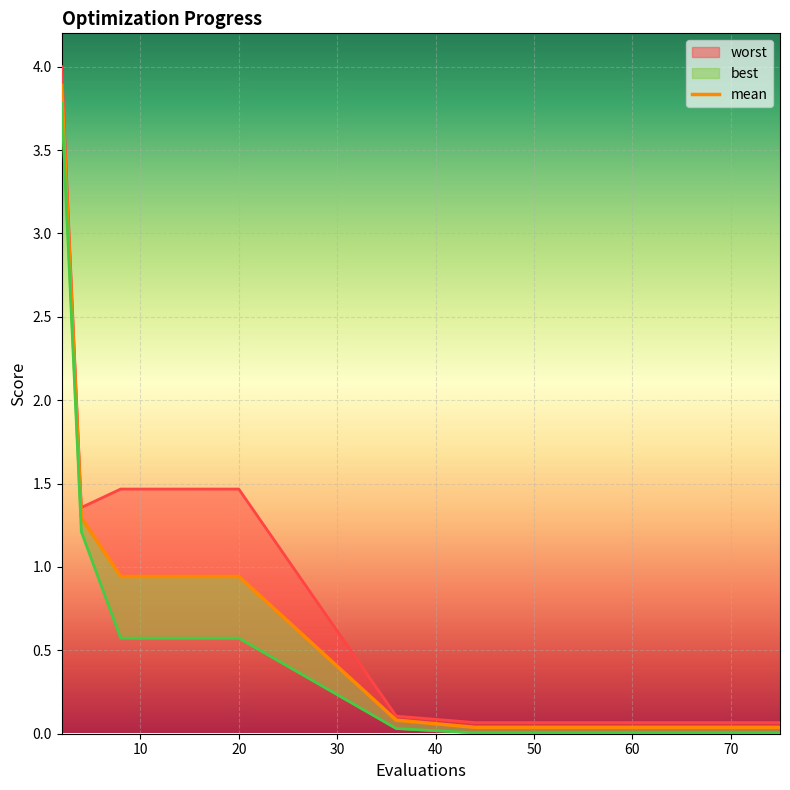

At which category does worst reach its first local valley?

4